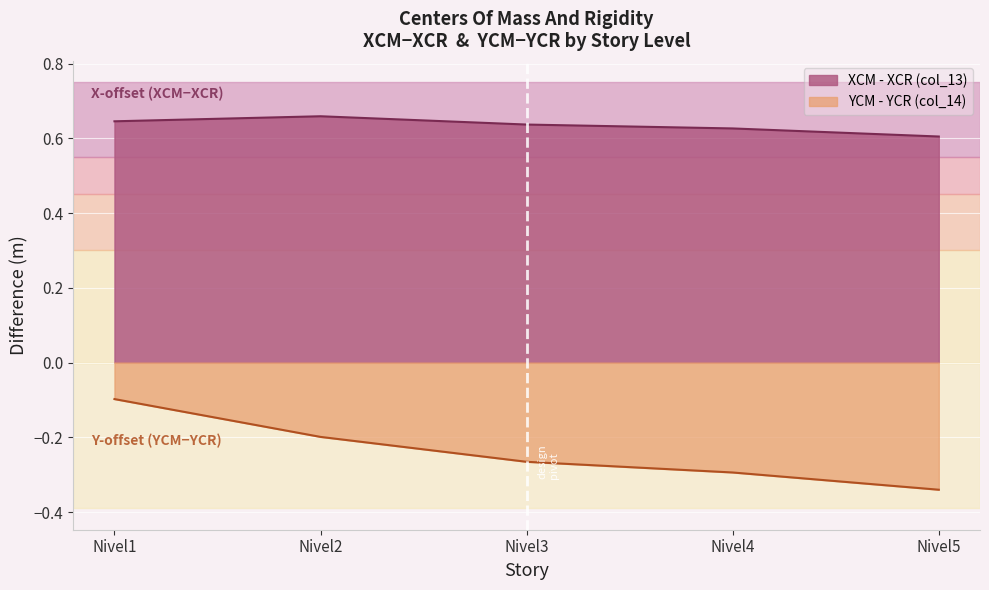

Where is the data nearest to the value 0?

Nivel5